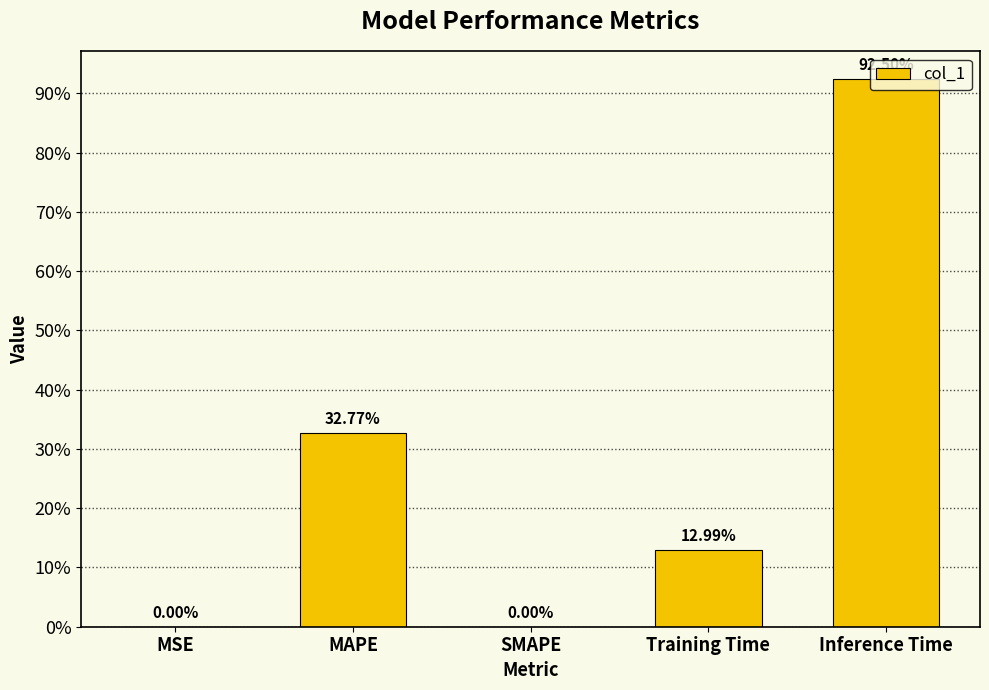

What position from the right is SMAPE?

3